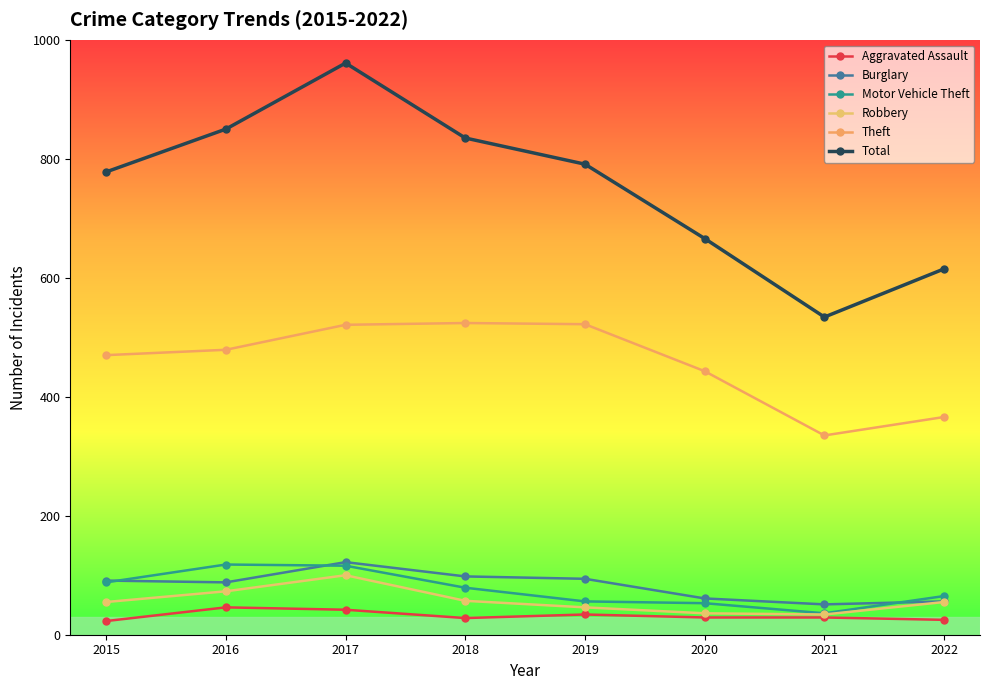

At which category is the sum across all series the highest?

2017